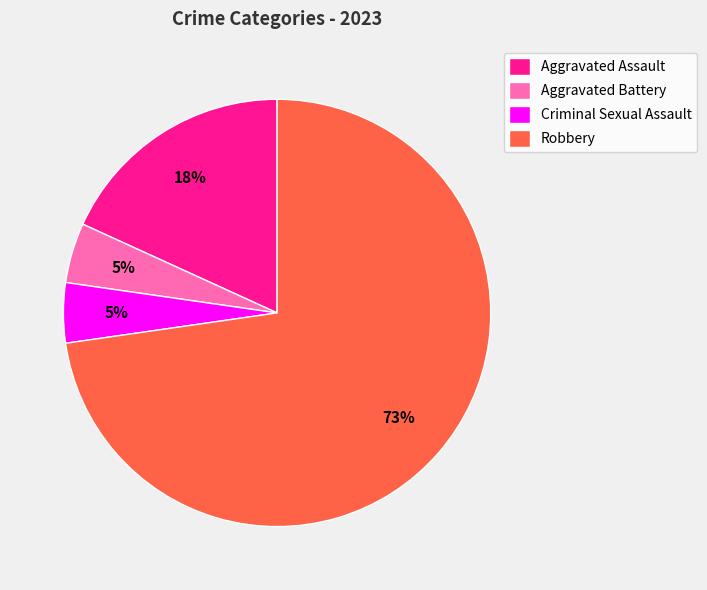

What percentage is the Aggravated Battery slice, to the nearest percent?

5%